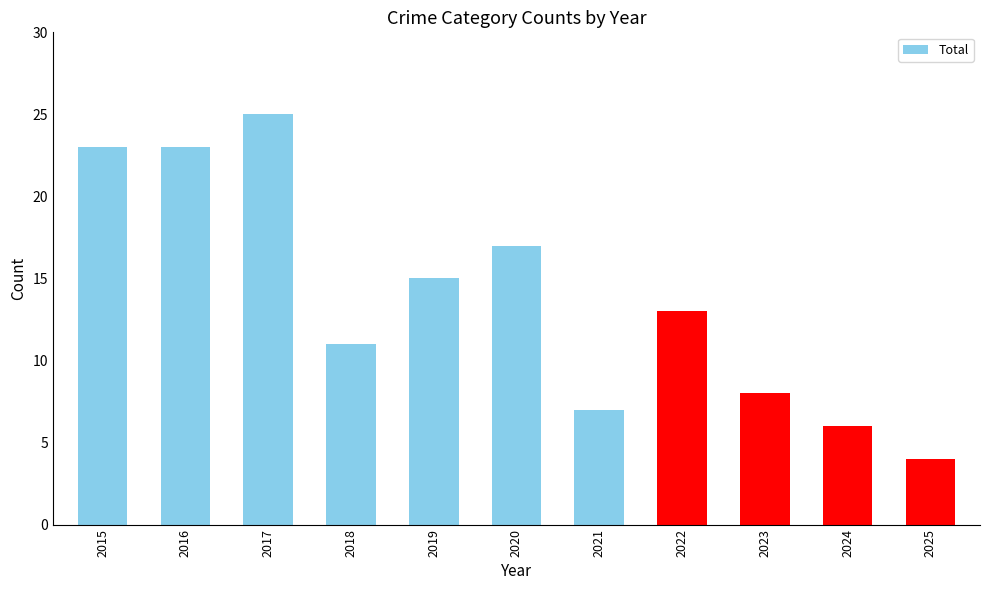

How many bars are there in total?

11